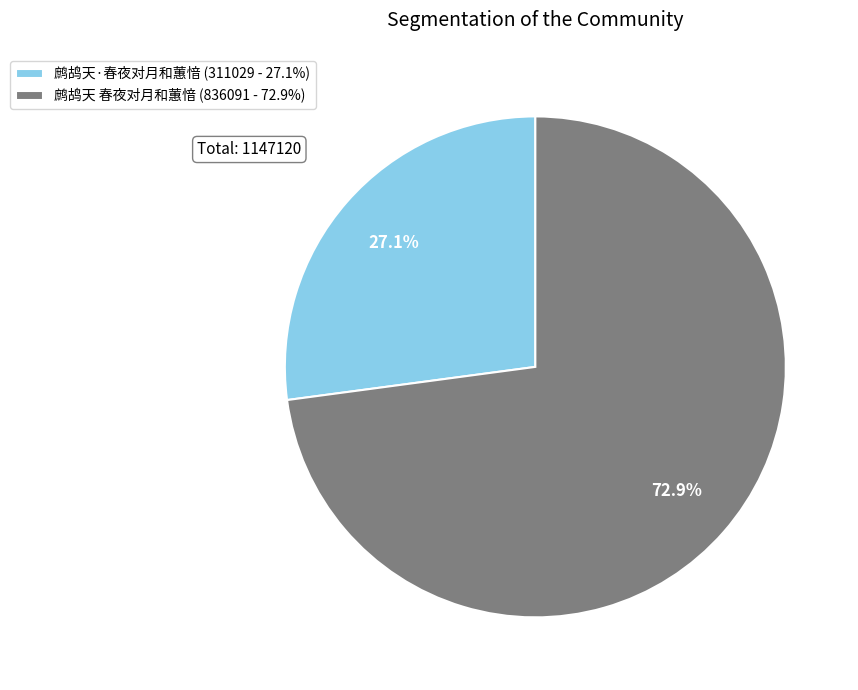

Rank the categories by value from highest to lowest.

鹧鸪天 春夜对月和蕙愔, 鹧鸪天·春夜对月和蕙愔